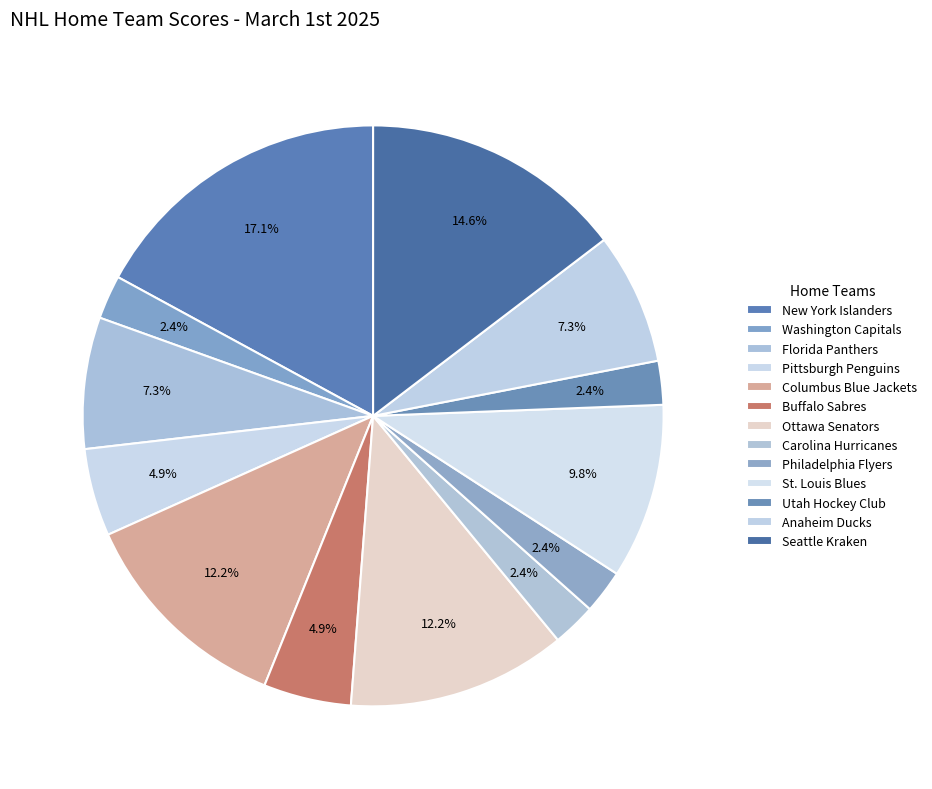

To the nearest percent, what is the difference between the largest and smallest slice percentages?

15%